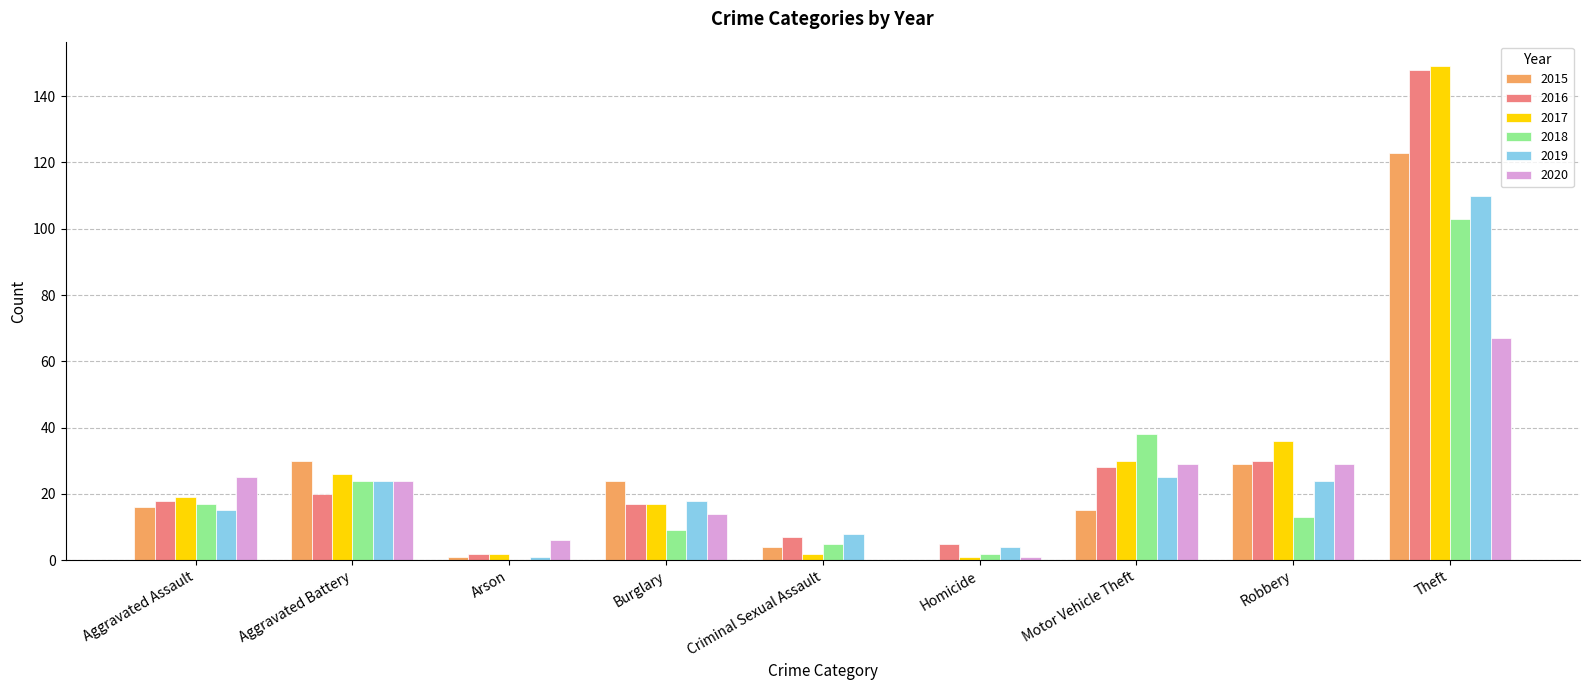

At which label is 2018 closest to 51?

Motor Vehicle Theft